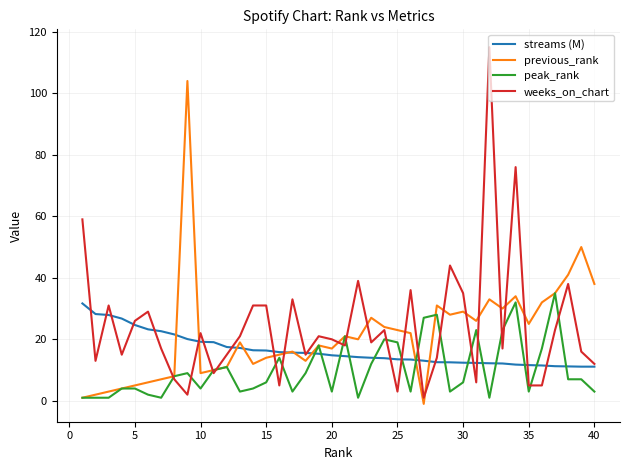

True or false: peak_rank and streams (M) cross at least once.

True